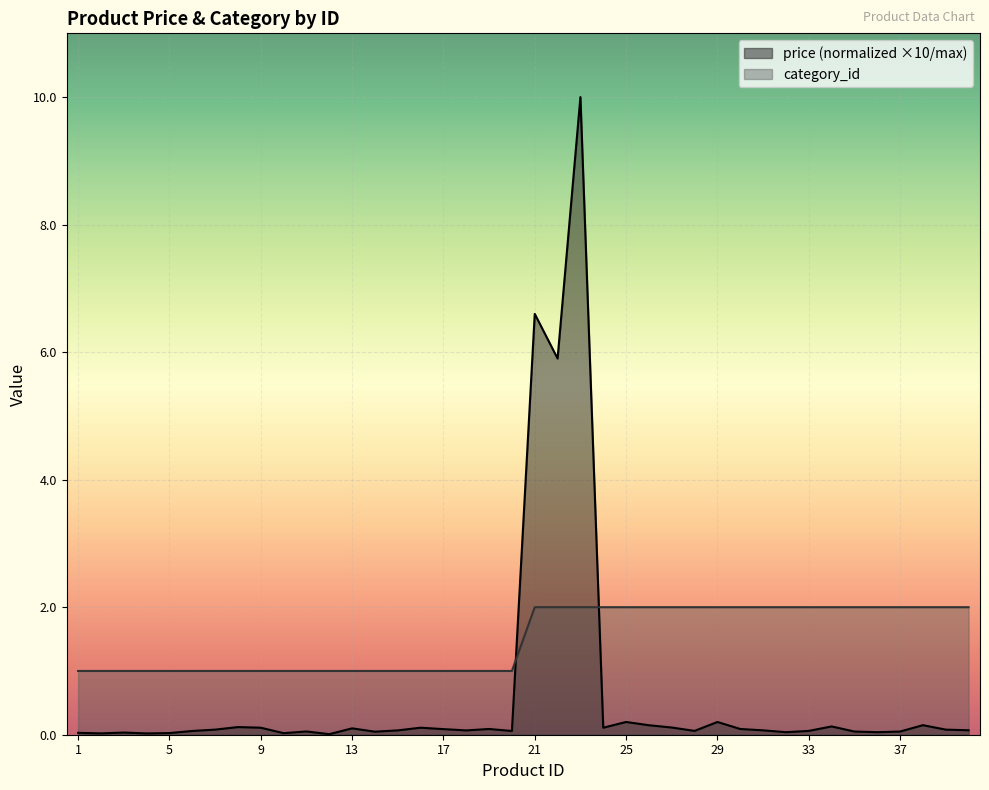

What is the maximum value shown in the chart?

10.0